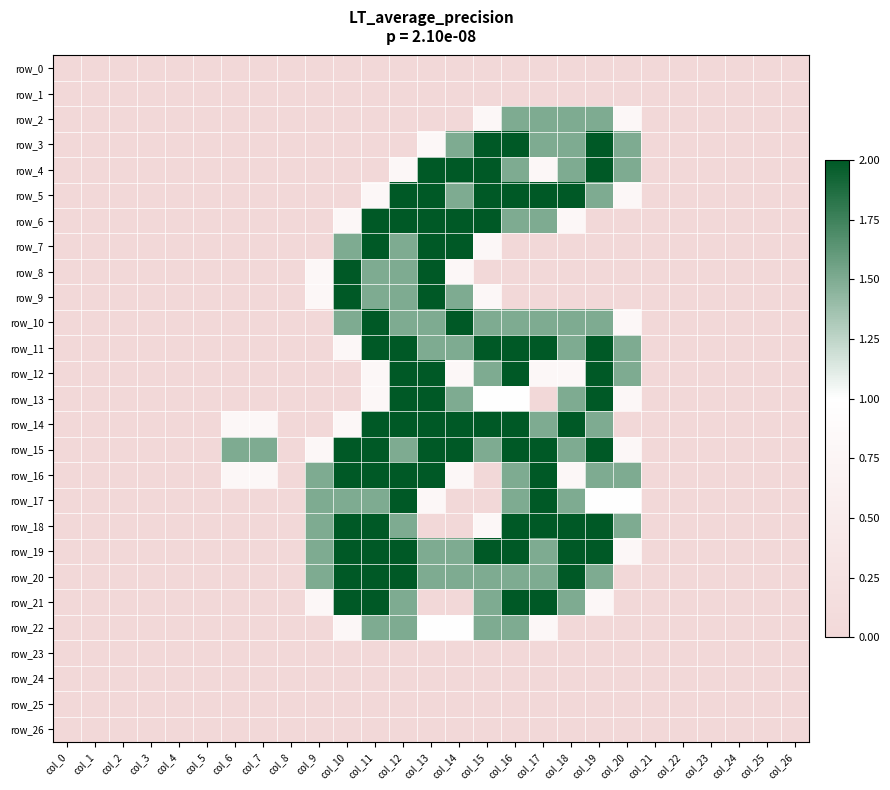

The row_1 series shows 0.0 at col_25. True or false?

True